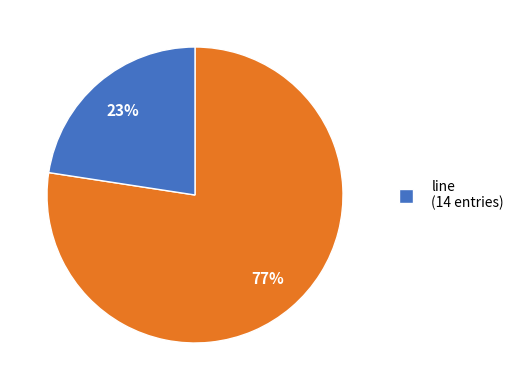

To the nearest percent, what is the average slice percentage?

50%